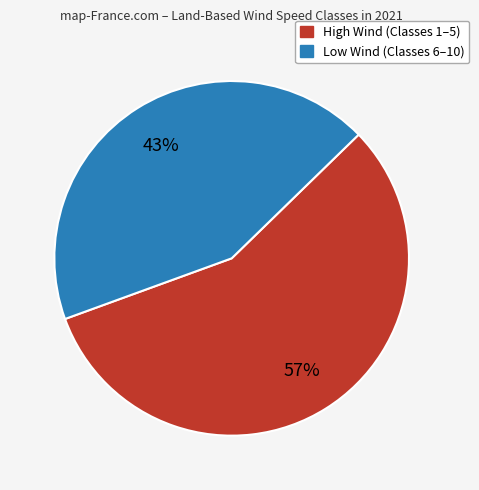

To the nearest percent, what is the average slice percentage?

50%